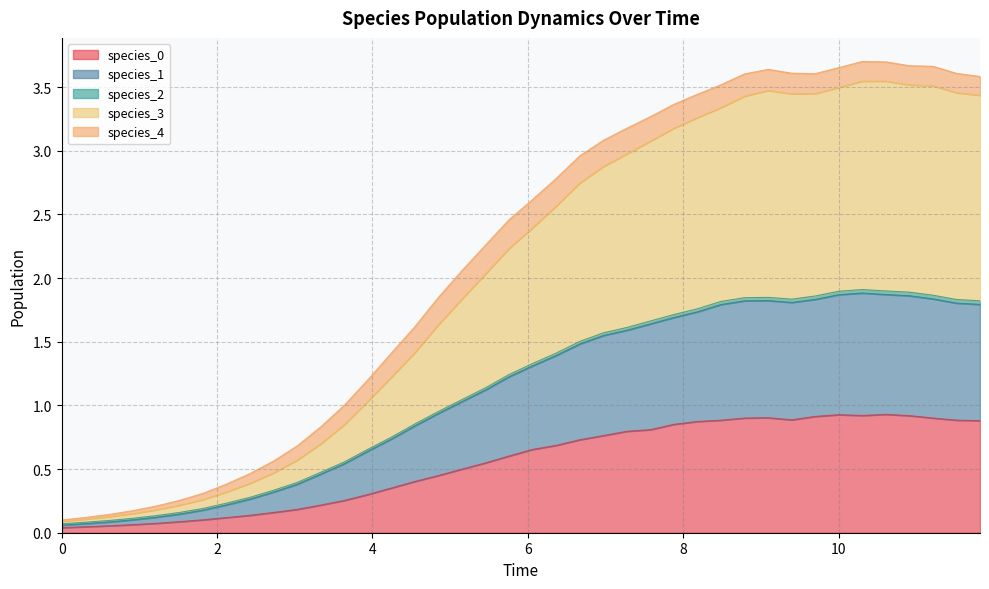

Does the chart display data point markers on the line(s)?

No